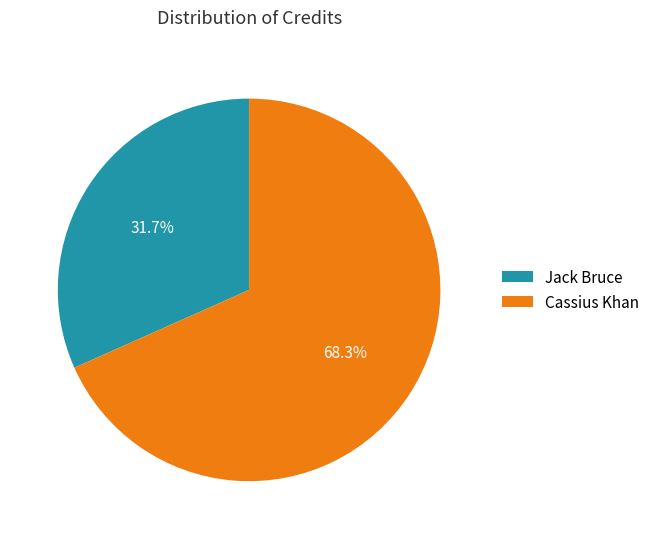

What is the ratio of the value at Jack Bruce to the value at Cassius Khan?

0.5